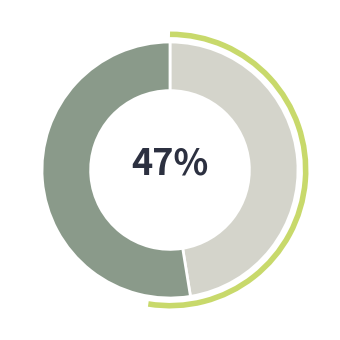

Is there any slice that represents more than half of the pie?

Yes